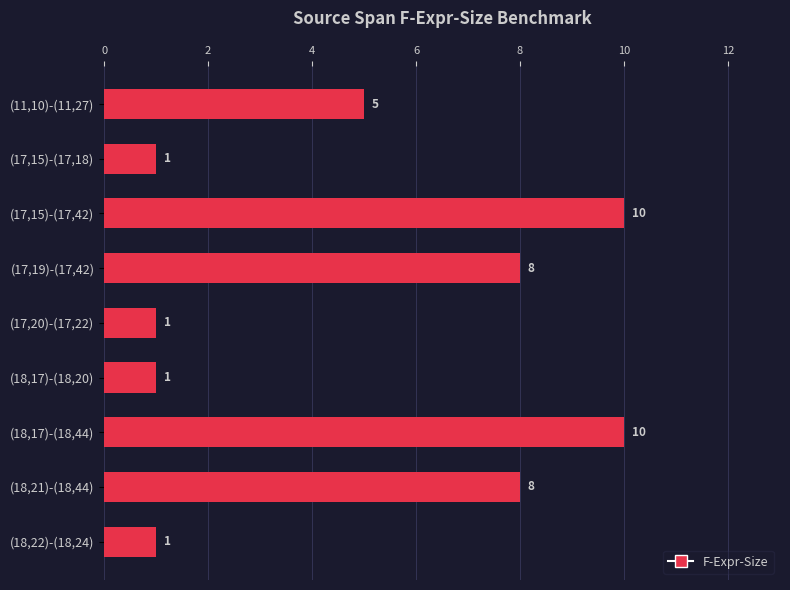

What is the sum of all values?

45